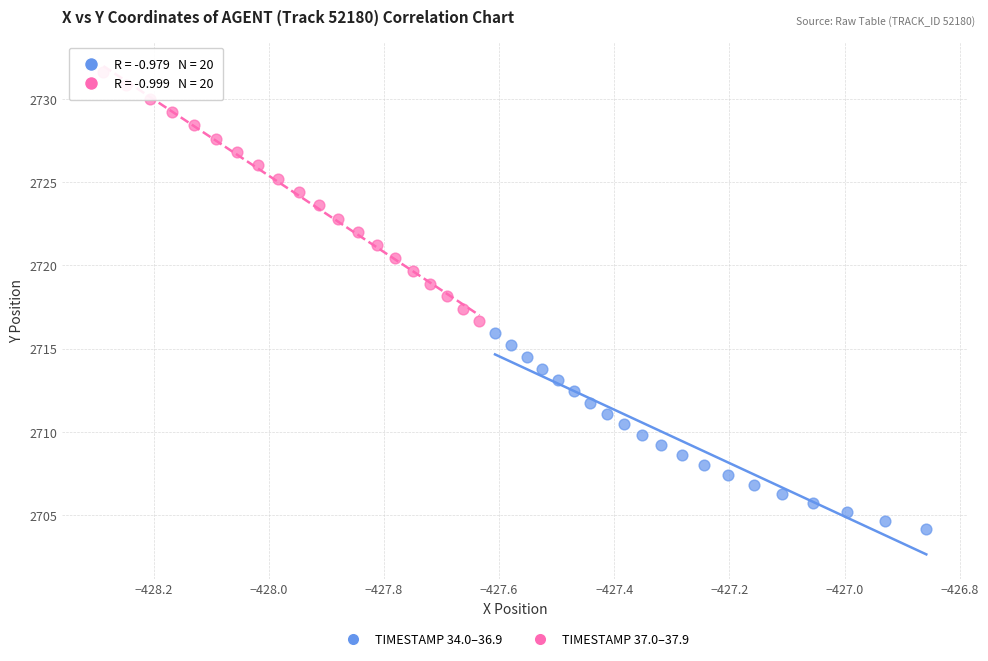

Which series contains the lowest Y value?

TIMESTAMP 34.0–36.9